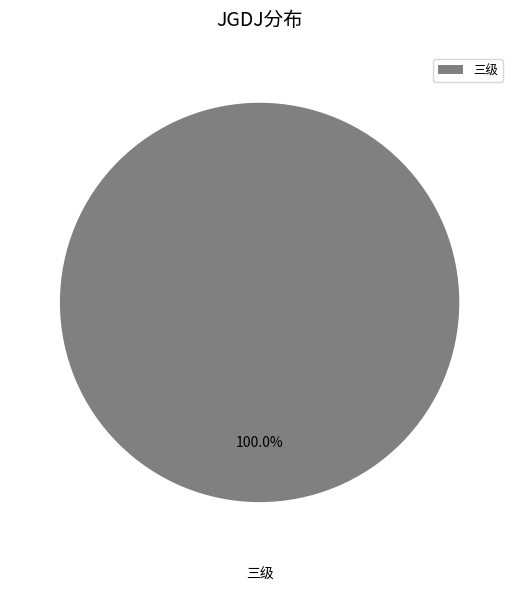

Rank the categories by value from lowest to highest.

三级